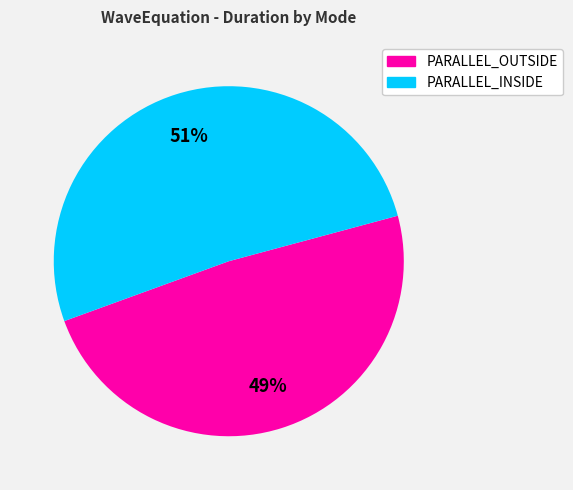

To the nearest percent, what is the average slice percentage?

50%